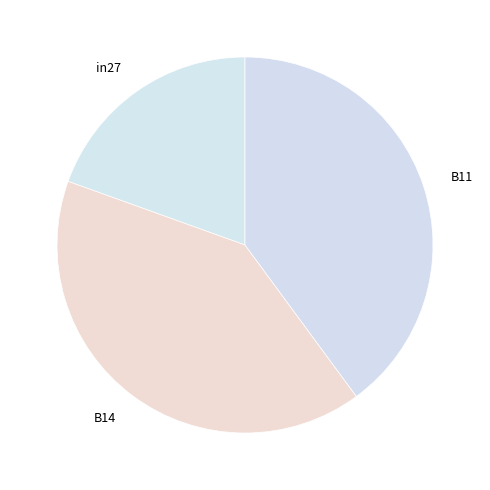

Which slice is the smallest?

in27